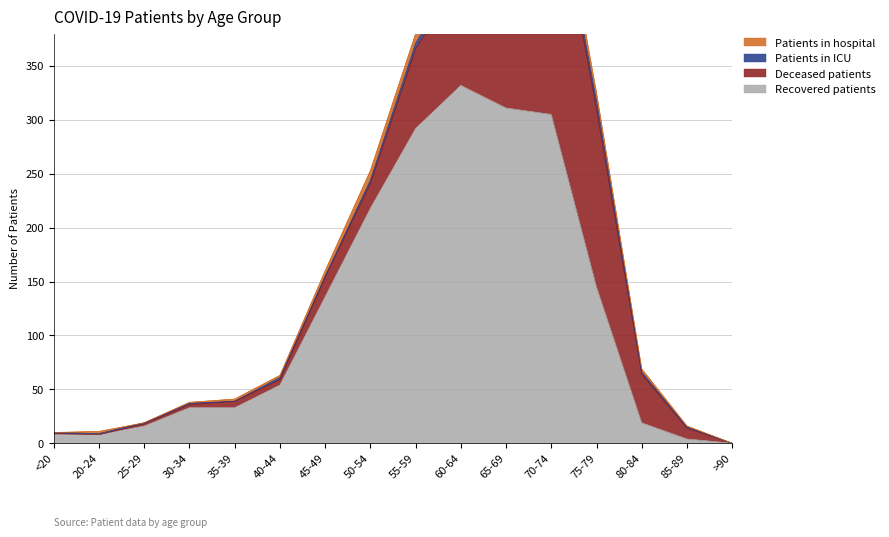

Count the number of categories in the chart.

16